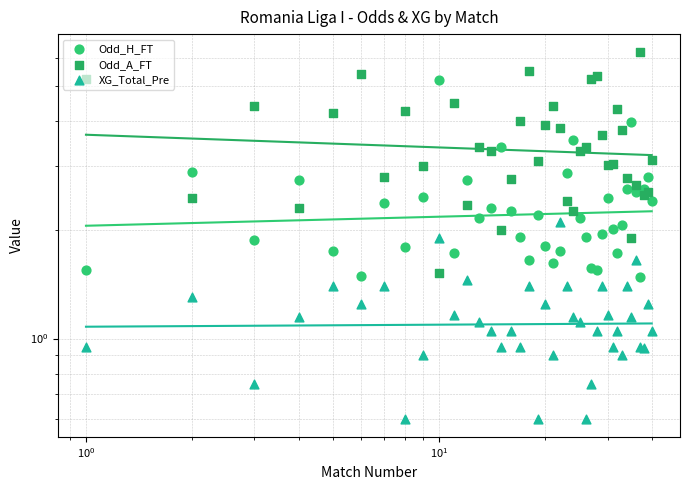

Is the value of Odd_A_FT at 9 greater than the value of XG_Total_Pre at 14?

Yes